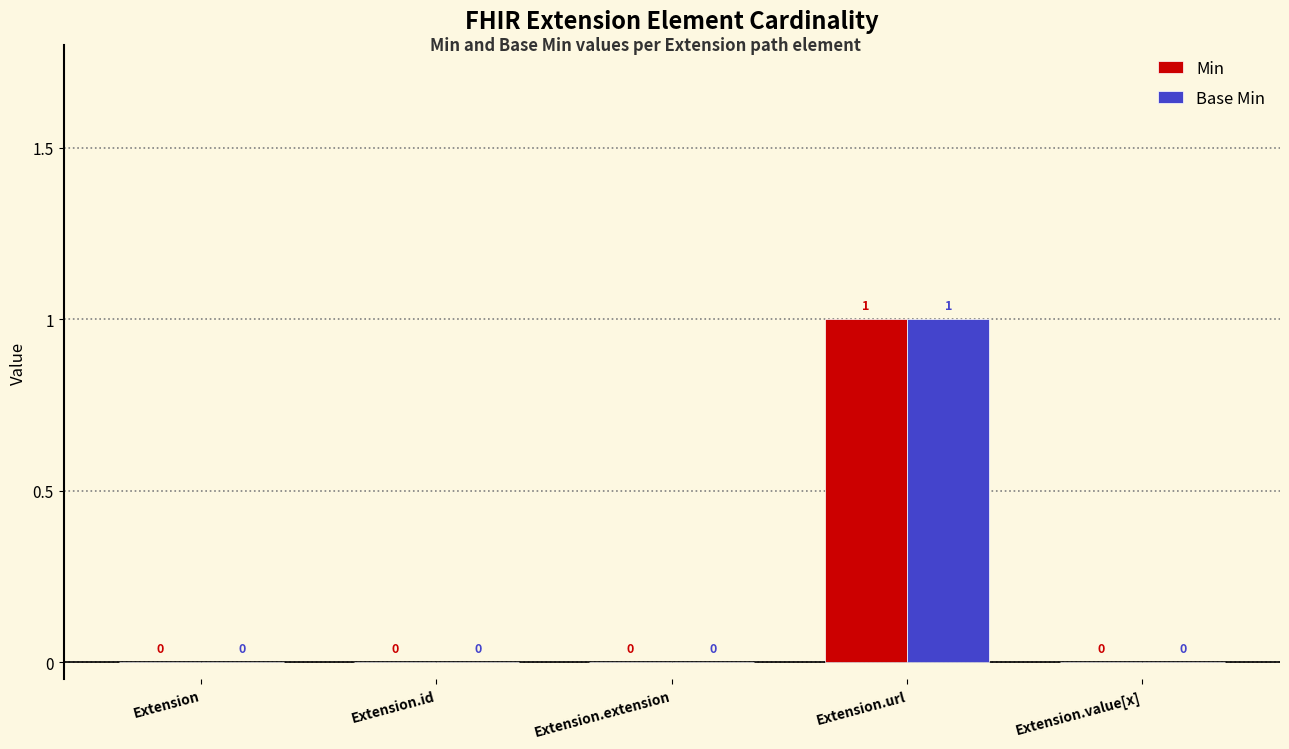

How many Min values are between 0 and 1?

5